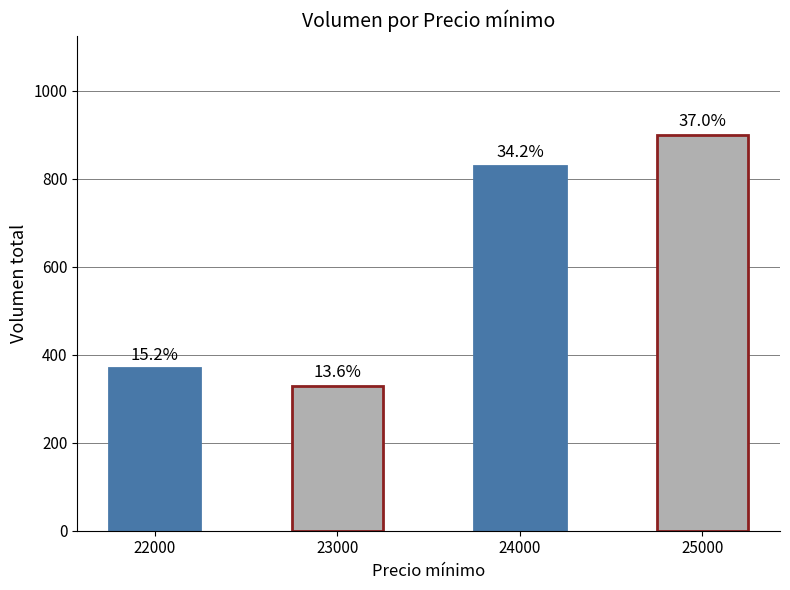

Reading left to right, transcribe all the data shown in this chart.

22000=370	23000=330	24000=830	25000=900